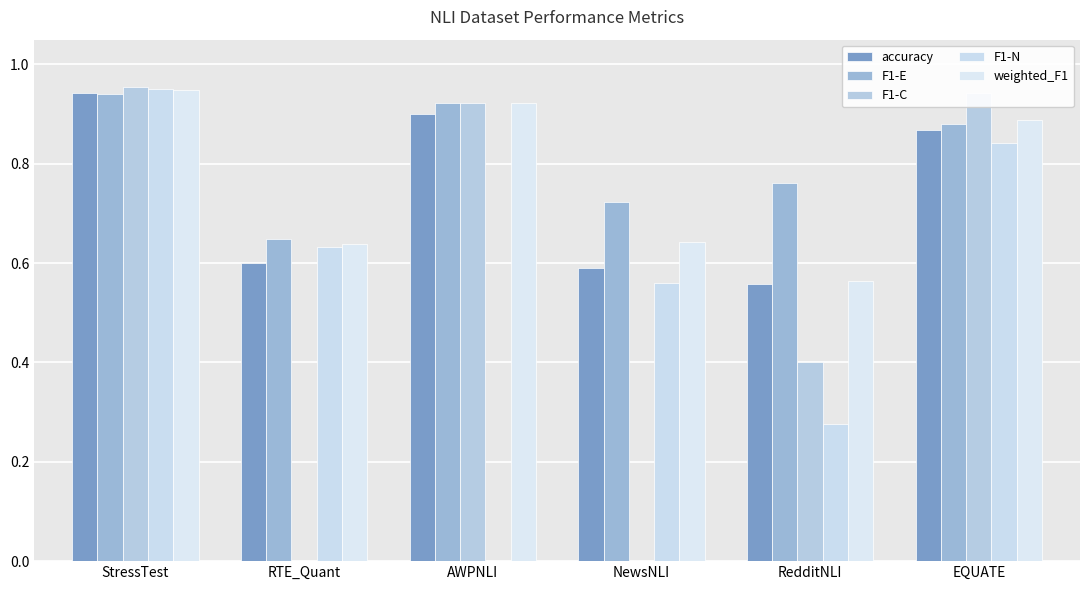

What is the maximum value shown in the chart?

1.0